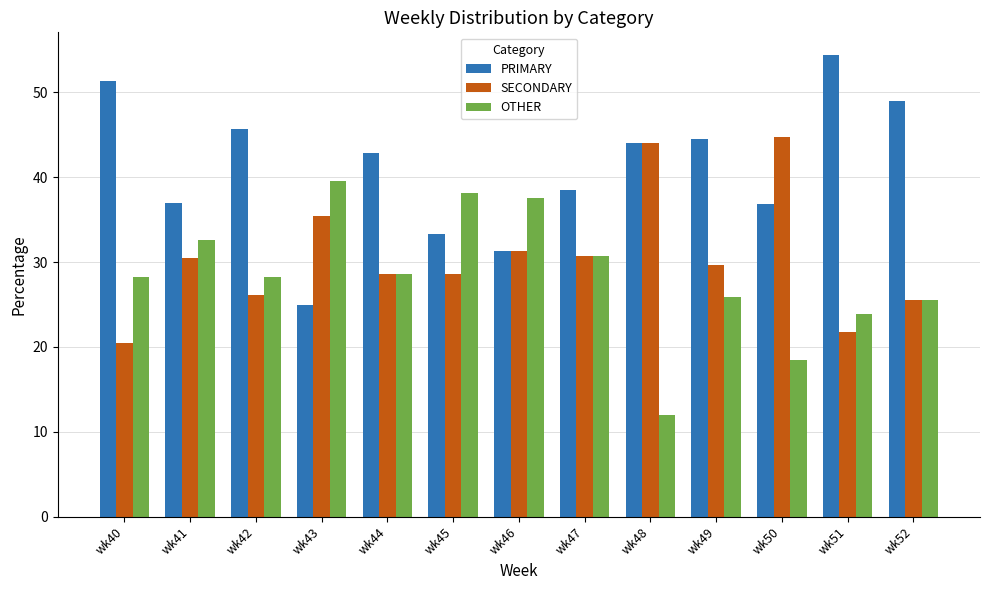

At which category does the chart reach its peak across all series?

wk51